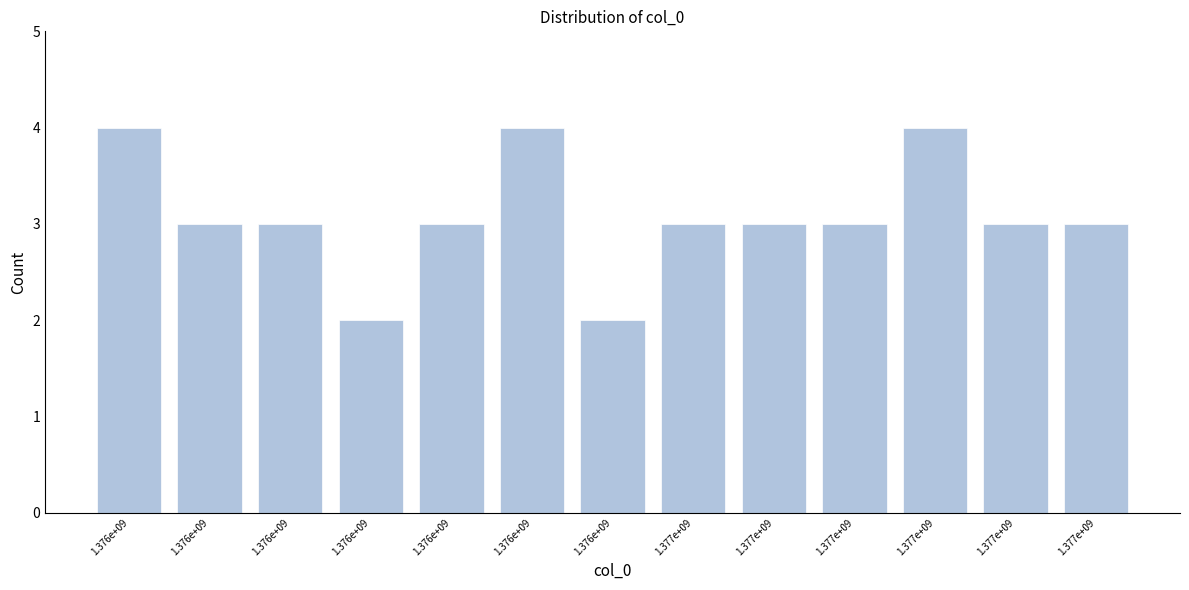

Does the chart contain any negative values?

No